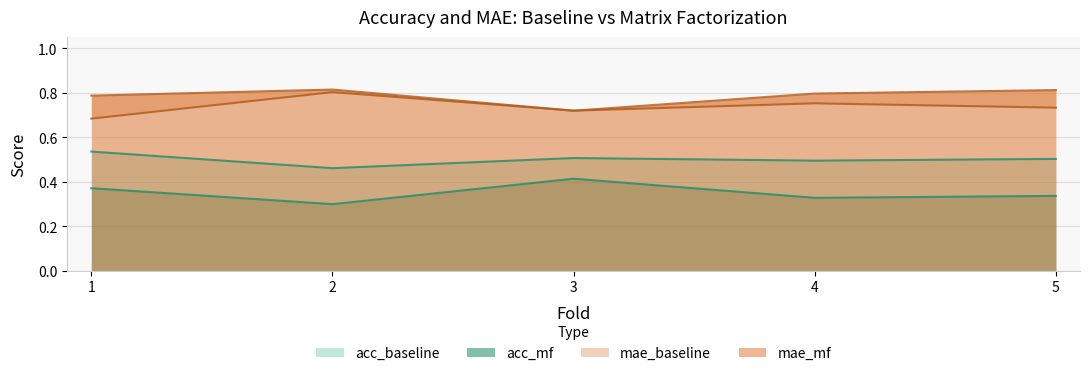

How many intersections are there between mae_mf and mae_baseline?

2